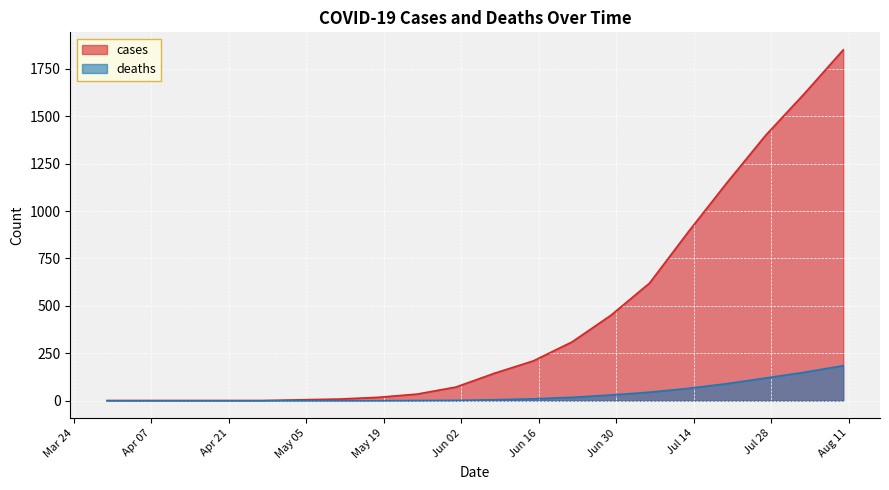

Which series has the largest total across all categories?

cases